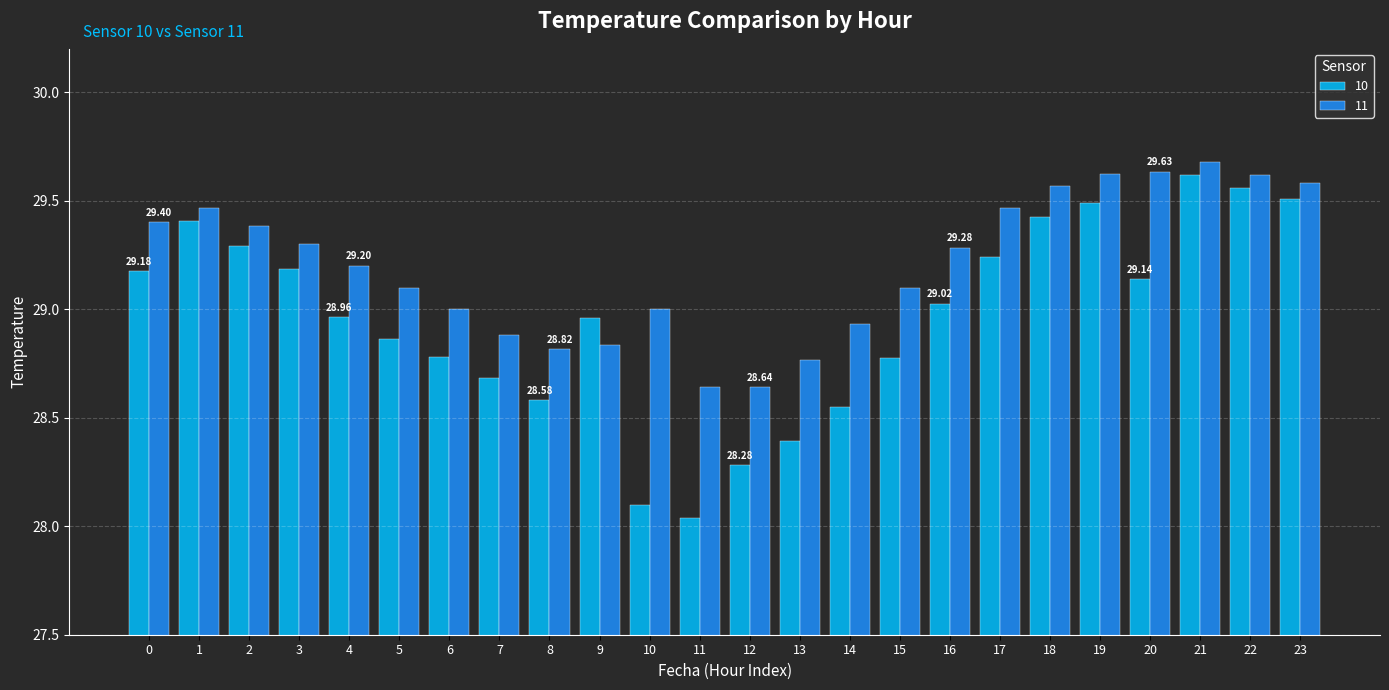

Between 9 and 12, which series saw the biggest shift?

10